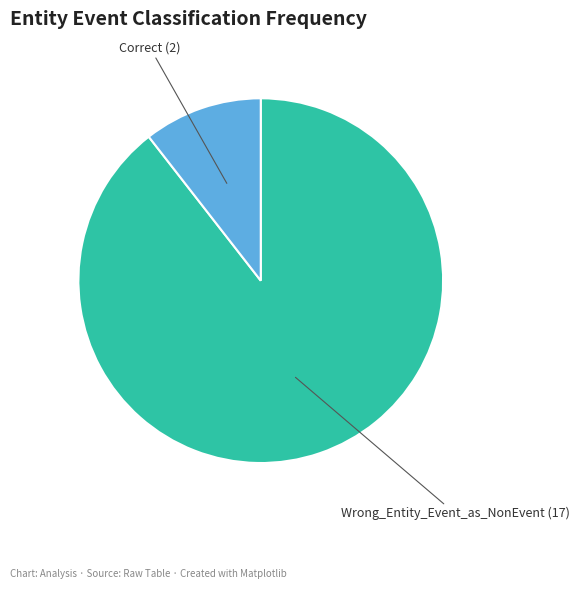

Do Correct and Wrong_Entity_Event_as_NonEvent together represent more than half of the pie?

Yes